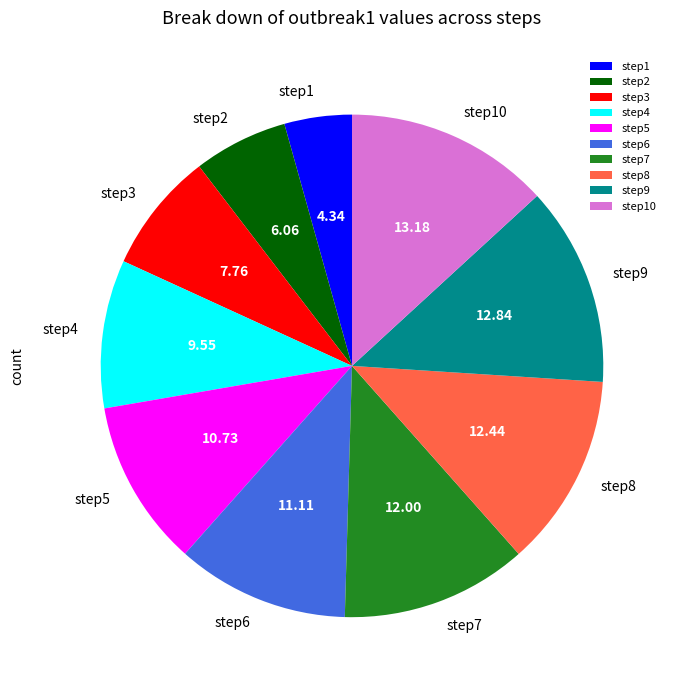

How many segments does this pie chart have?

10